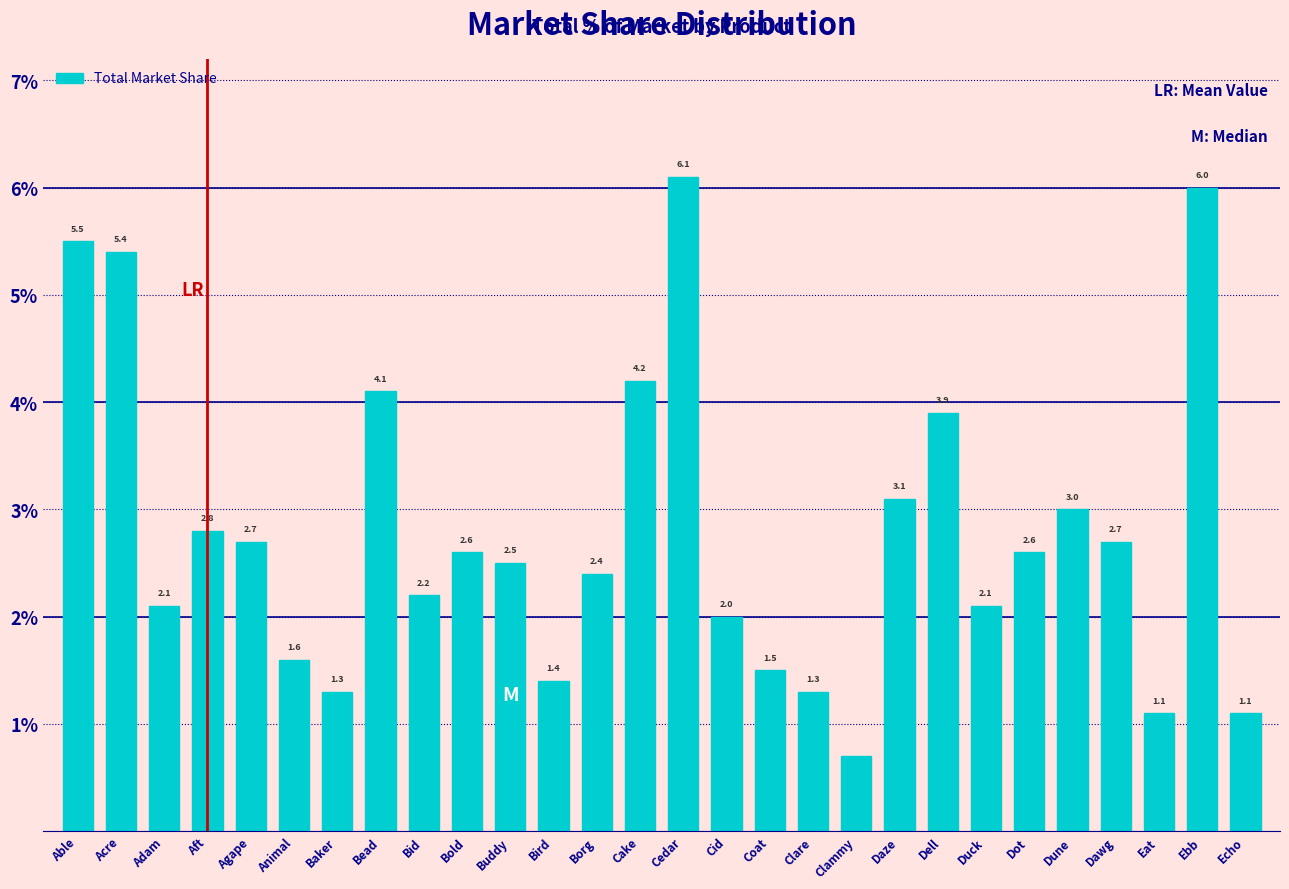

Reading right to left, transcribe all the data shown in this chart.

1.1	6.0	1.1	2.7	3.0	2.6	2.1	3.9	3.1	0.7	1.3	1.5	2.0	6.1	4.2	2.4	1.4	2.5	2.6	2.2	4.1	1.3	1.6	2.7	2.8	2.1	5.4	5.5